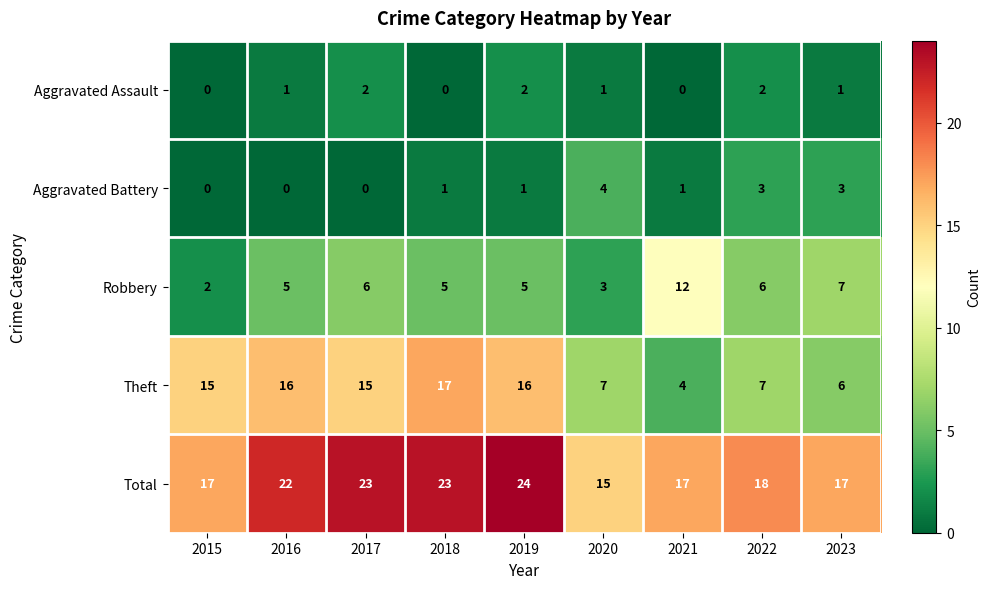

What is the difference between the Aggravated Battery values at 2015 and 2023?

3